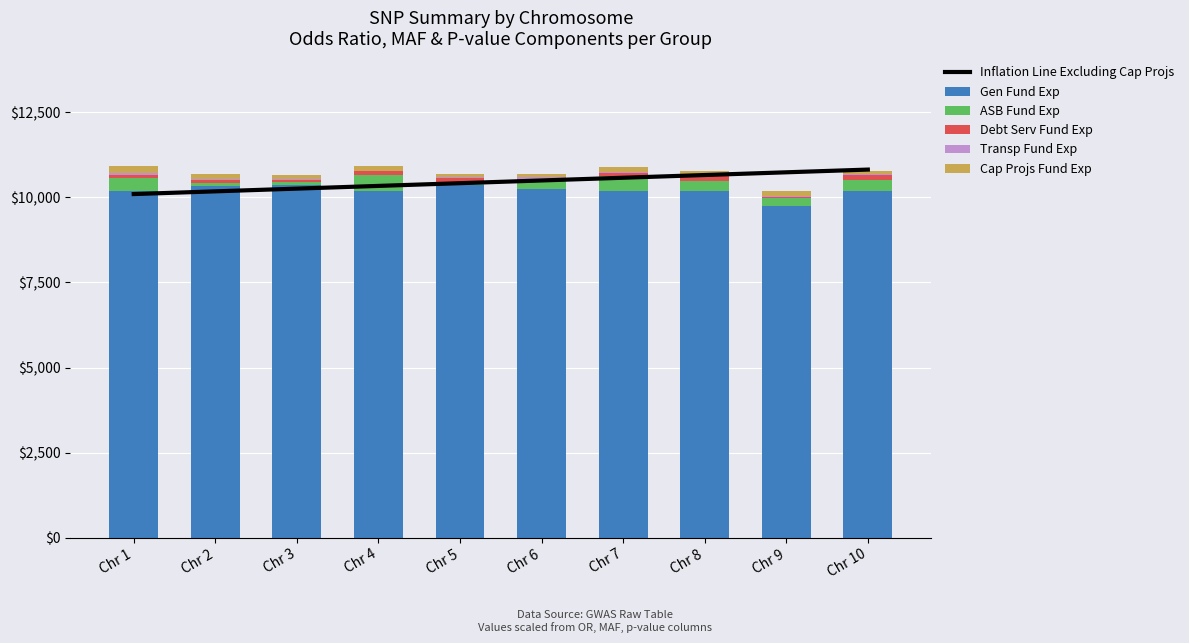

Reading right to left, transcribe all the data shown in this chart.

Inflation Line Excluding Cap Projs: 10820.0	10740.0	10660.0	10580.0	10500.0	10420.0	10340.0	10260.0	10180.0	10100.0
Gen Fund Exp: 10201.0	9752.0	10199.0	10197.0	10237.0	10374.0	10192.0	10367.0	10344.0	10202.0
ASB Fund Exp: 309.0	220.0	297.0	430.0	266.0	66.0	474.0	92.0	90.0	371.0
Debt Serv Fund Exp: 139.0	54.9	158.0	96.4	51.3	140.0	105.0	50.8	88.6	89.4
Transp Fund Exp: 40.0	30.0	20.0	30.0	40.0	30.0	20.0	40.0	30.0	50.0
Cap Projs Fund Exp: 90.0	120.0	100.0	150.0	100.0	80.0	120.0	100.0	150.0	200.0